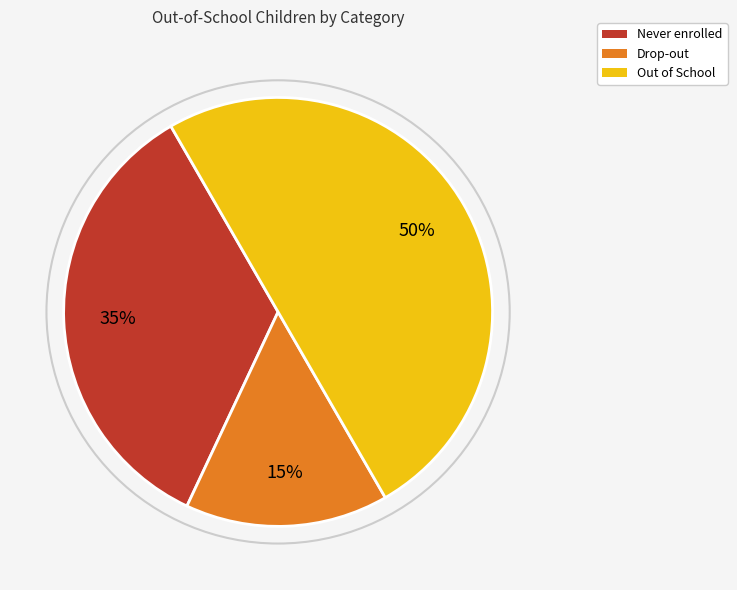

What is the largest slice in the pie chart?

Out of School